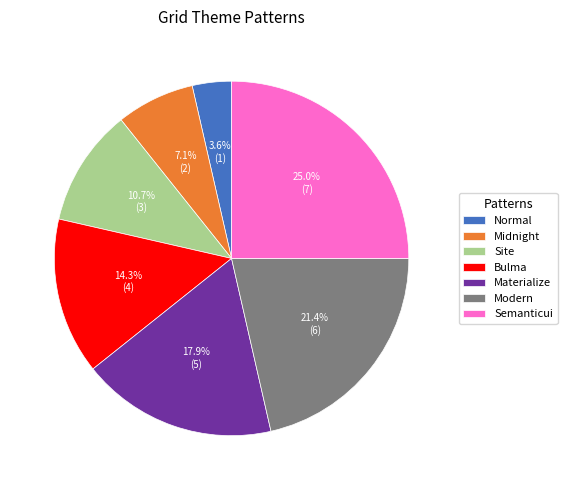

Which category has the smallest portion of the pie?

Normal